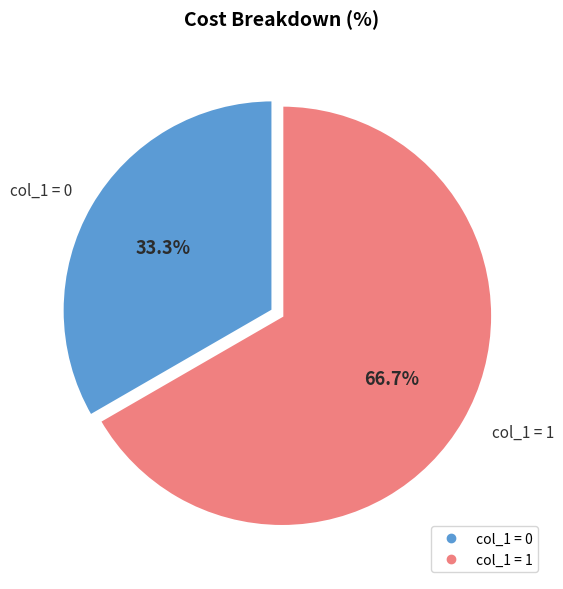

To the nearest percent, what is the difference between the largest and smallest slice percentages?

33%